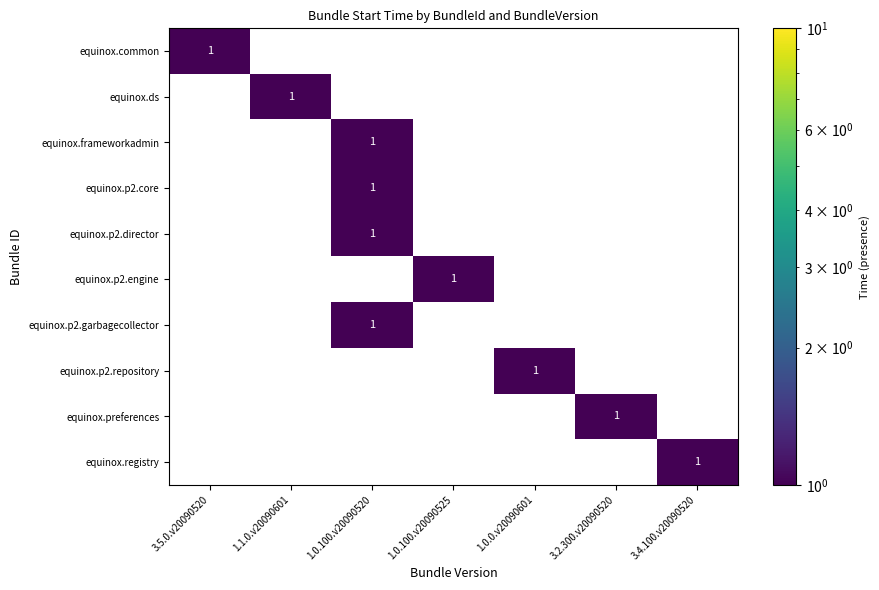

The equinox.p2.garbagecollector series shows 0 at 1.0.0.v20090601. True or false?

True